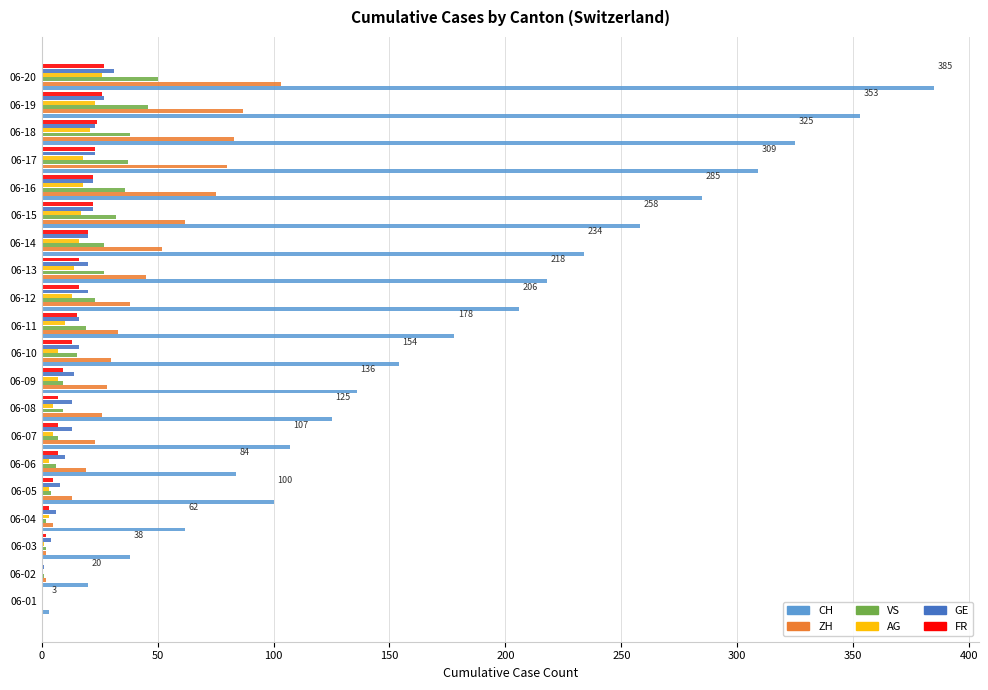

At which category is the sum across all series the highest?

06-20